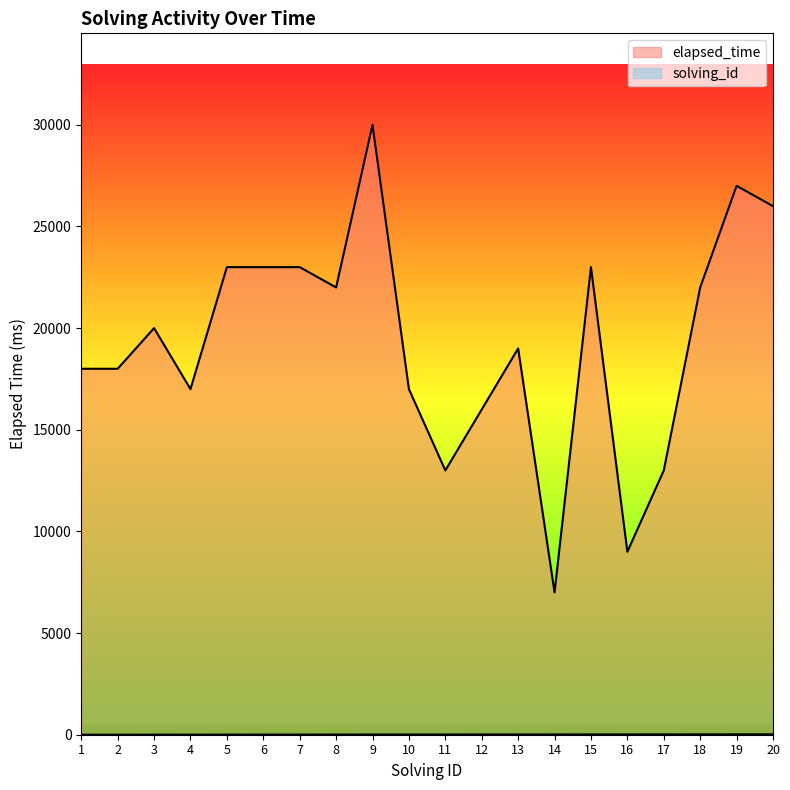

What is the greatest value displayed?

30000